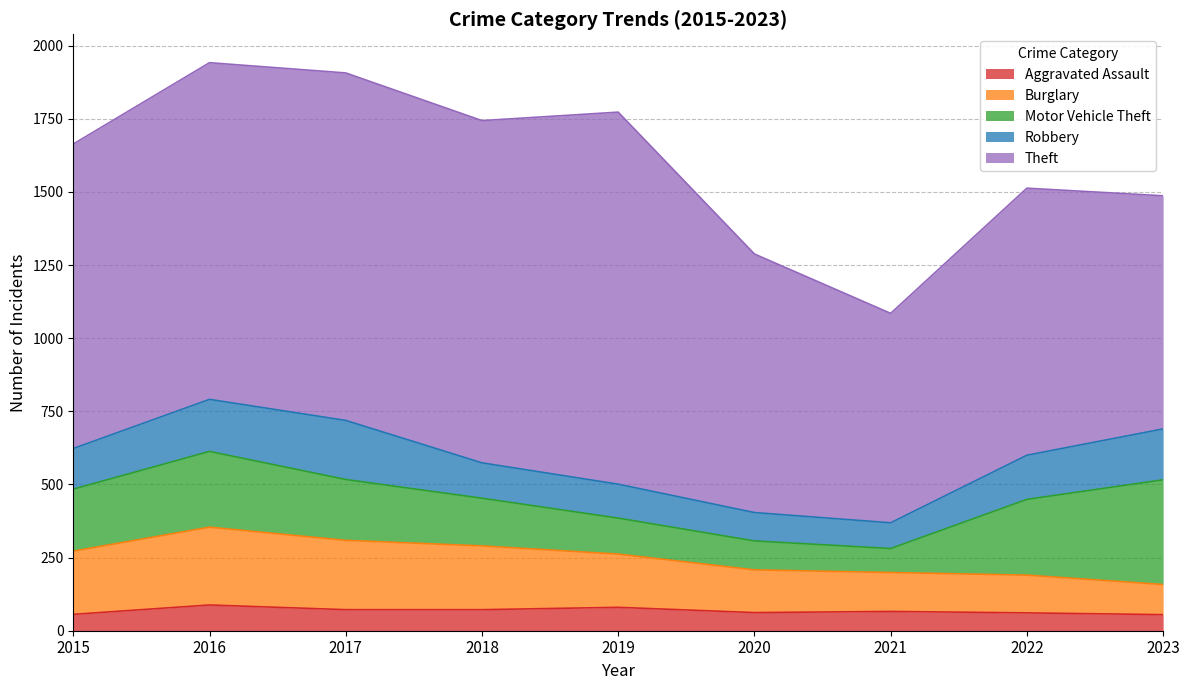

What is the spread (max minus min) of values at 2023?

742